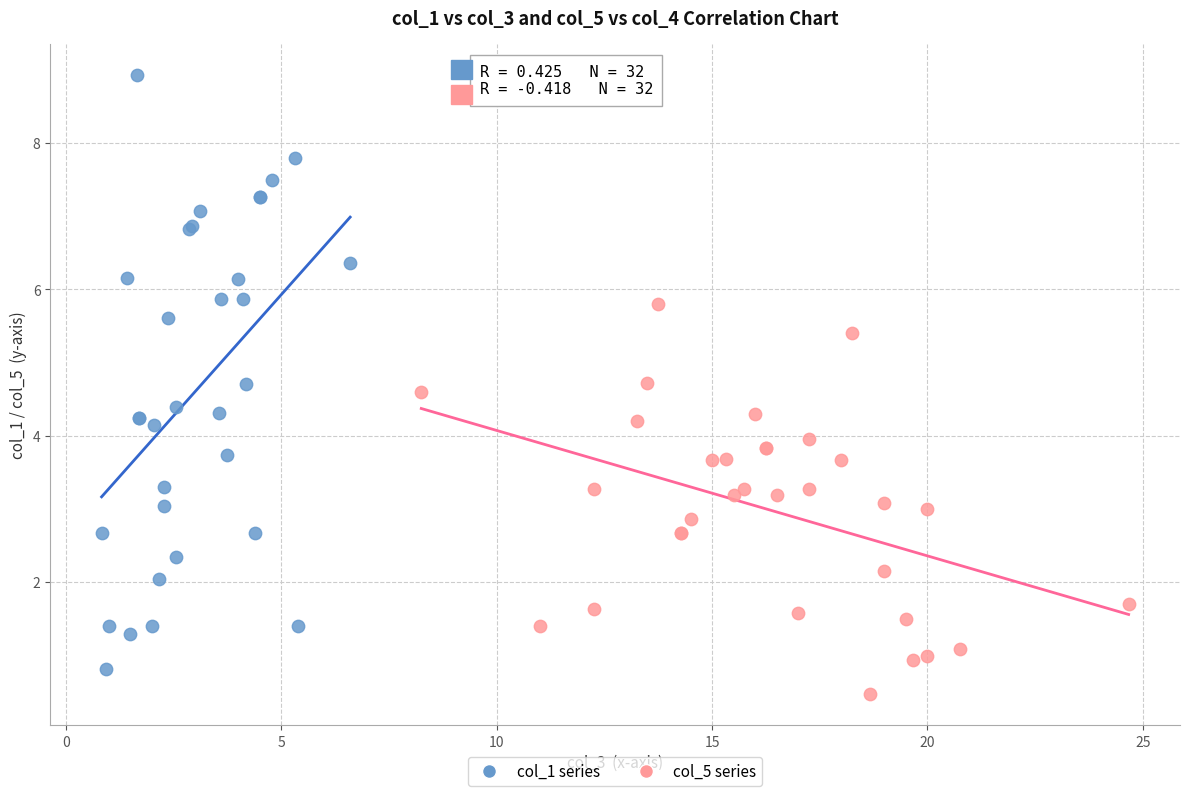

Which series reaches the maximum Y coordinate?

col_1 series